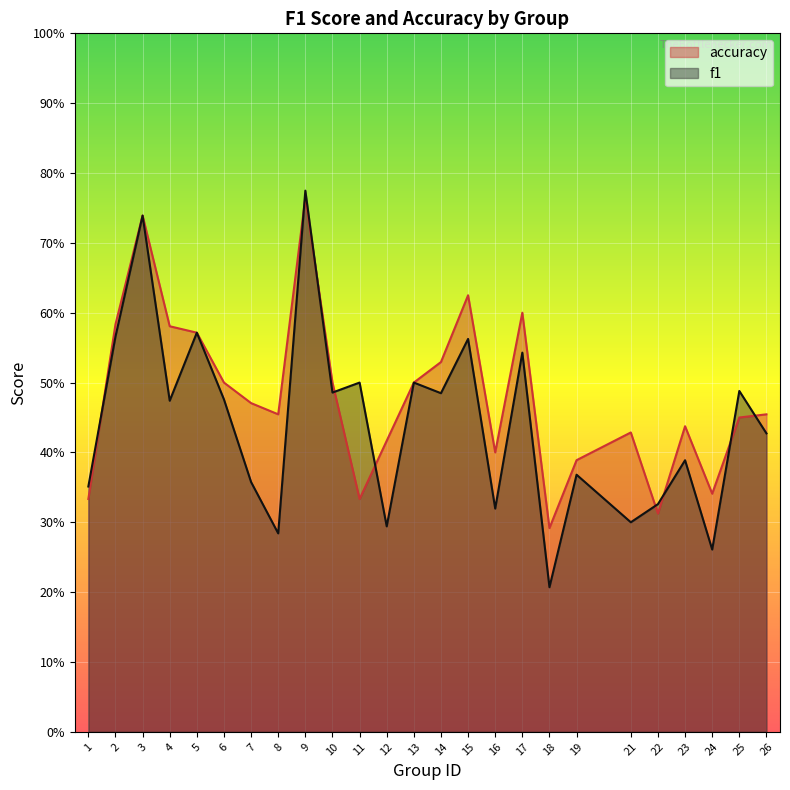

What is the total value across all series at 3?

1.5